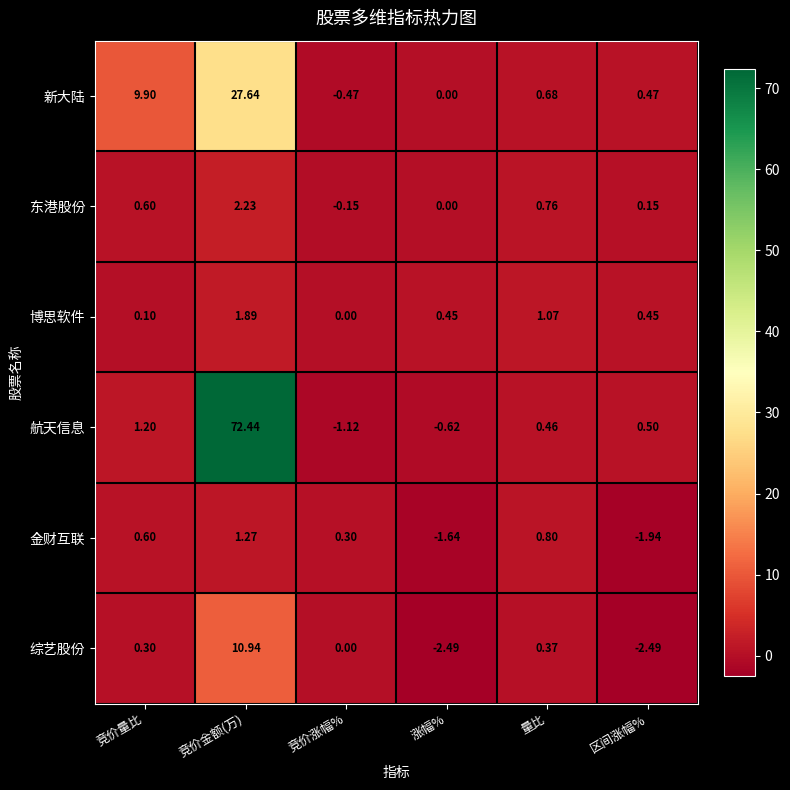

Which series has the largest total across all categories?

航天信息